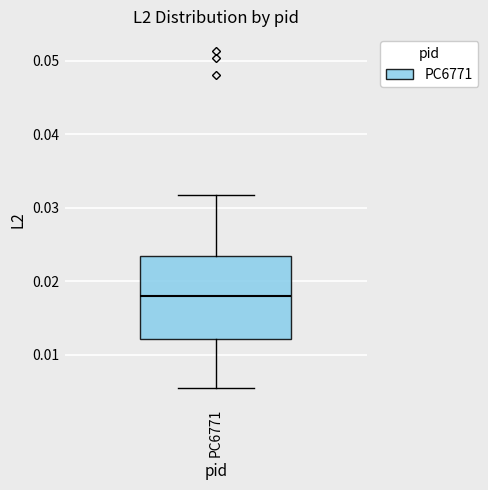

Transcribe this box plot: give where the median line is, the range the box spans, and where the two whiskers end, as read against the y-axis. The values are not printed on the chart, so give them approximately, as read against the axis.

median 0.018, box 0.012 to 0.023, whiskers 0.006 to 0.032